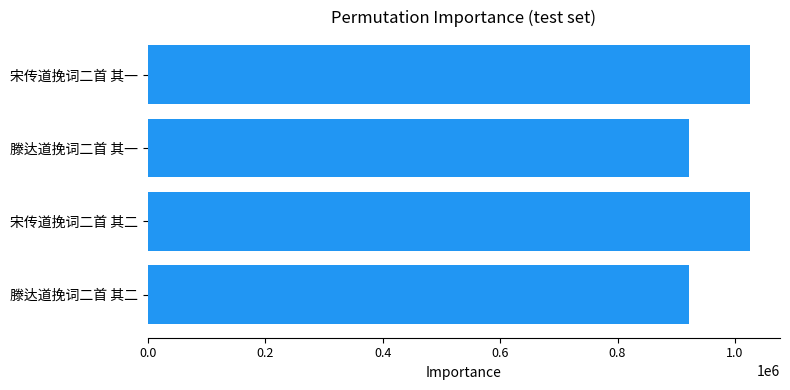

What is the maximum value shown in the chart?

1025405